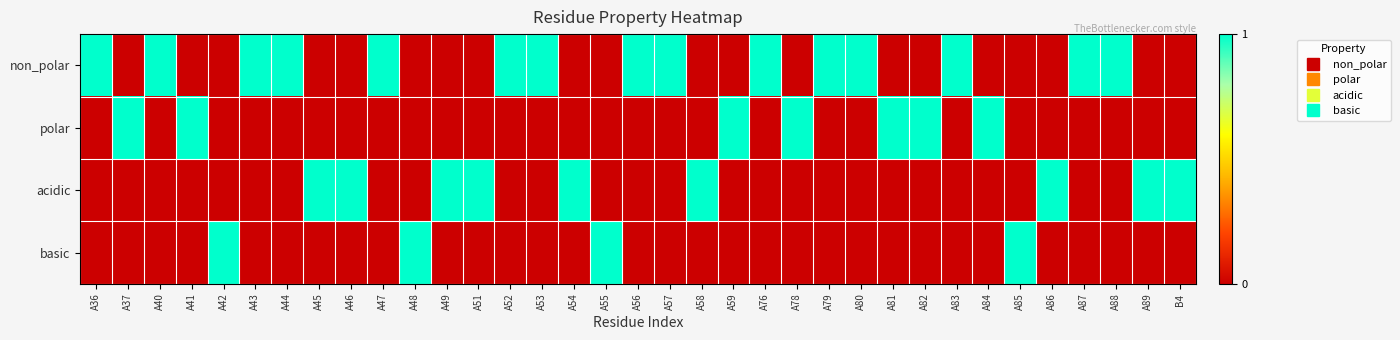

Reading left to right, transcribe all the data shown in this chart.

non_polar: A36=1	A37=0	A40=1	A41=0	A42=0	A43=1	A44=1	A45=0	A46=0	A47=1	A48=0	A49=0	A51=0	A52=1	A53=1	A54=0	A55=0	A56=1	A57=1	A58=0	A59=0	A76=1	A78=0	A79=1	A80=1	A81=0	A82=0	A83=1	A84=0	A85=0	A86=0	A87=1	A88=1	A89=0	B4=0
polar: A36=0	A37=1	A40=0	A41=1	A42=0	A43=0	A44=0	A45=0	A46=0	A47=0	A48=0	A49=0	A51=0	A52=0	A53=0	A54=0	A55=0	A56=0	A57=0	A58=0	A59=1	A76=0	A78=1	A79=0	A80=0	A81=1	A82=1	A83=0	A84=1	A85=0	A86=0	A87=0	A88=0	A89=0	B4=0
acidic: A36=0	A37=0	A40=0	A41=0	A42=0	A43=0	A44=0	A45=1	A46=1	A47=0	A48=0	A49=1	A51=1	A52=0	A53=0	A54=1	A55=0	A56=0	A57=0	A58=1	A59=0	A76=0	A78=0	A79=0	A80=0	A81=0	A82=0	A83=0	A84=0	A85=0	A86=1	A87=0	A88=0	A89=1	B4=1
basic: A36=0	A37=0	A40=0	A41=0	A42=1	A43=0	A44=0	A45=0	A46=0	A47=0	A48=1	A49=0	A51=0	A52=0	A53=0	A54=0	A55=1	A56=0	A57=0	A58=0	A59=0	A76=0	A78=0	A79=0	A80=0	A81=0	A82=0	A83=0	A84=0	A85=1	A86=0	A87=0	A88=0	A89=0	B4=0